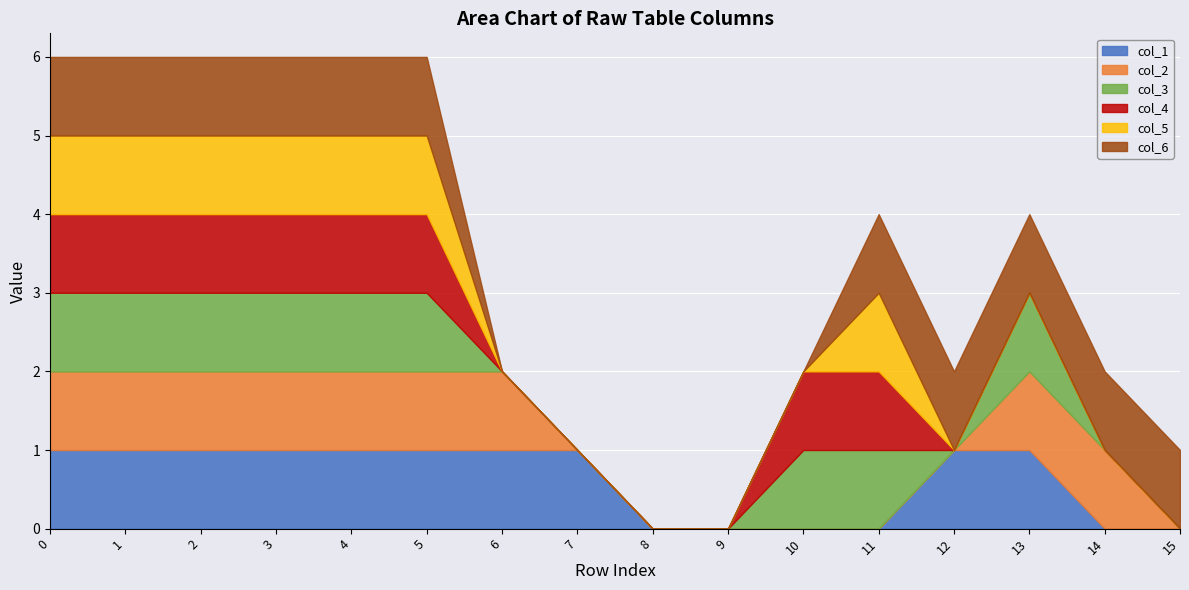

True or false: col_4 has a value of 0 at 8.

True